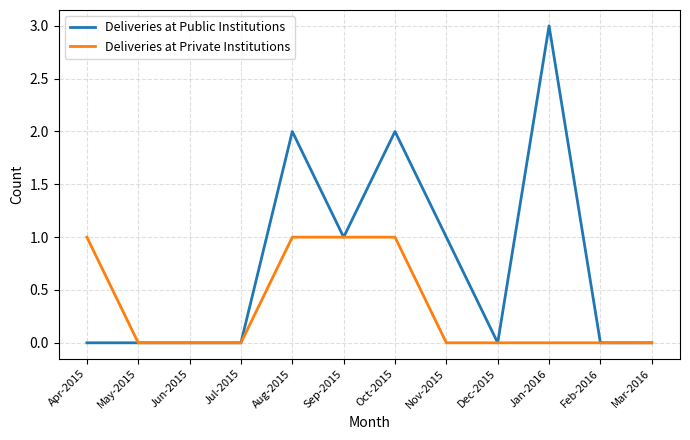

Is the value of Deliveries at Public Institutions at Oct-2015 greater than the value of Deliveries at Private Institutions at Apr-2015?

Yes